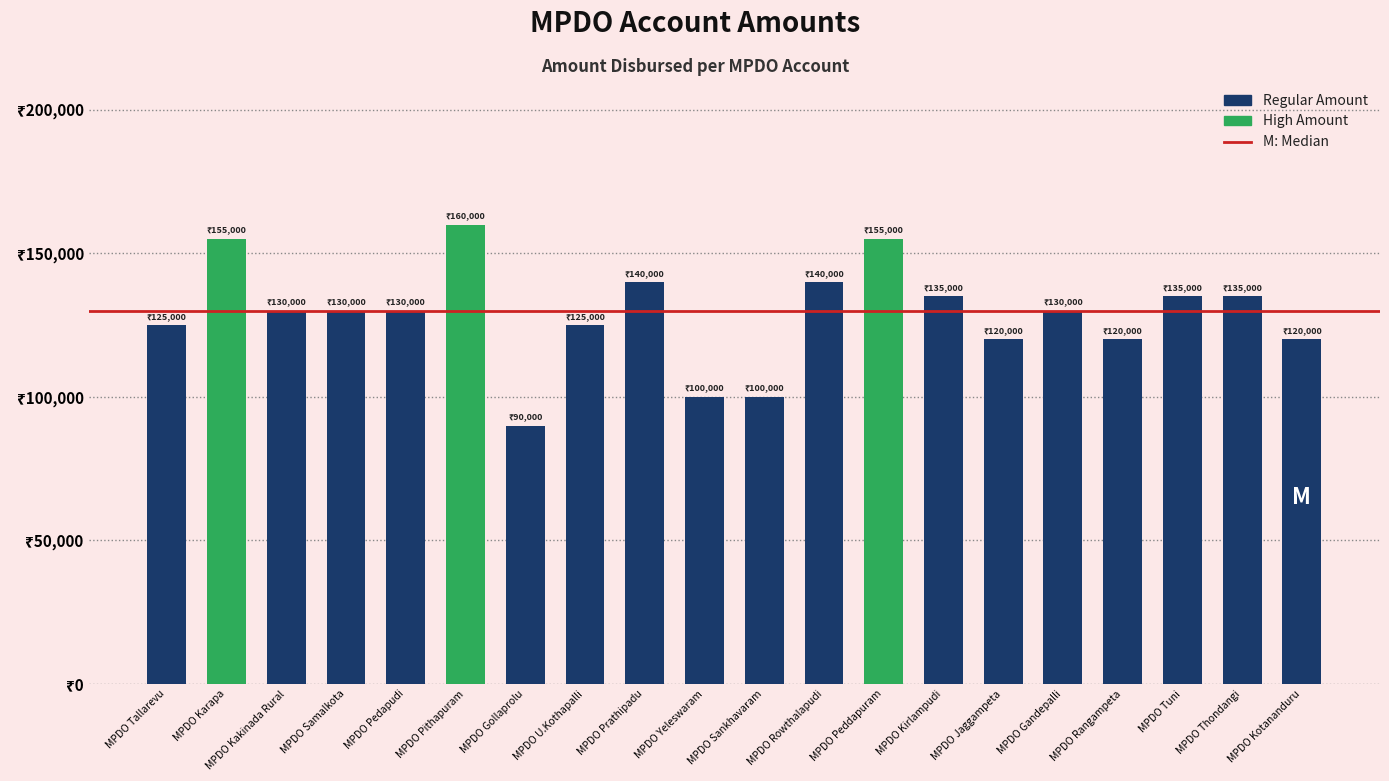

What is the sum of all values?

2575000